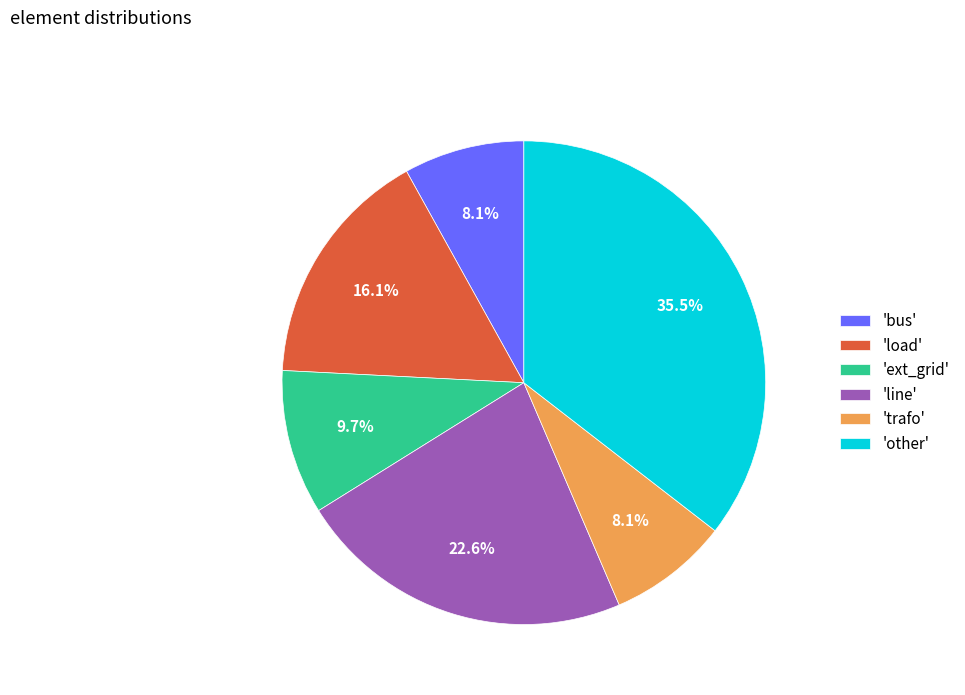

Does any single category account for the majority?

No